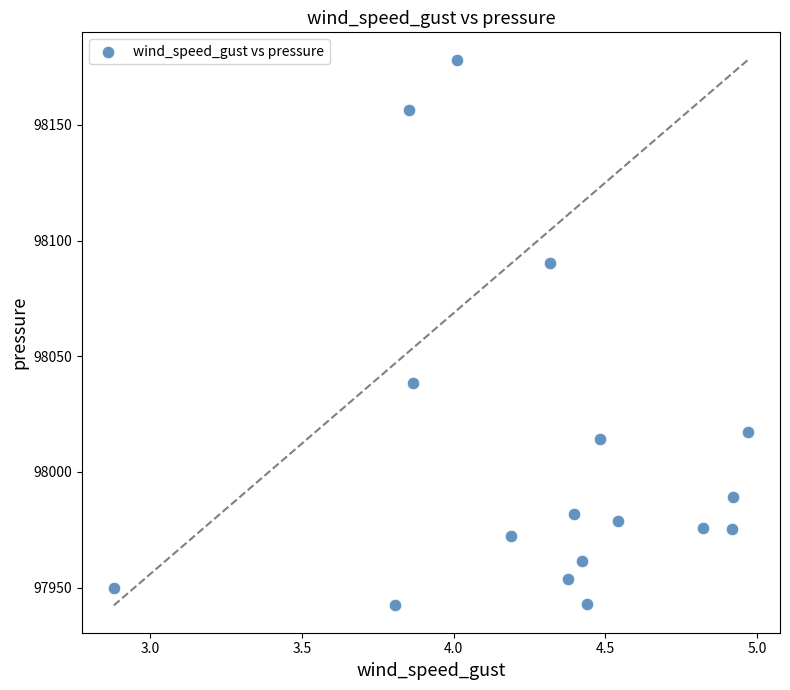

What Y value in the scatter plot is closest to 98060?

98038.6